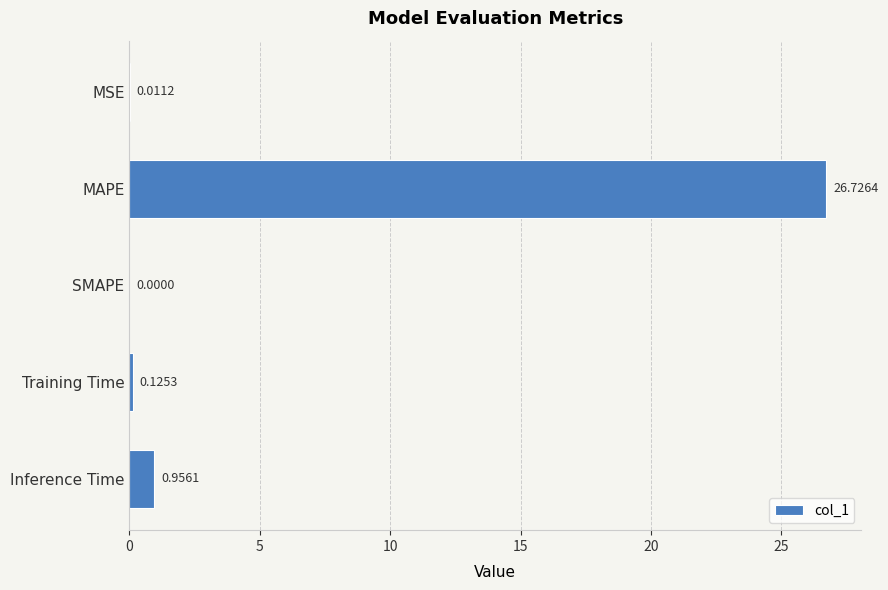

Where is the data nearest to the value 13?

Inference Time